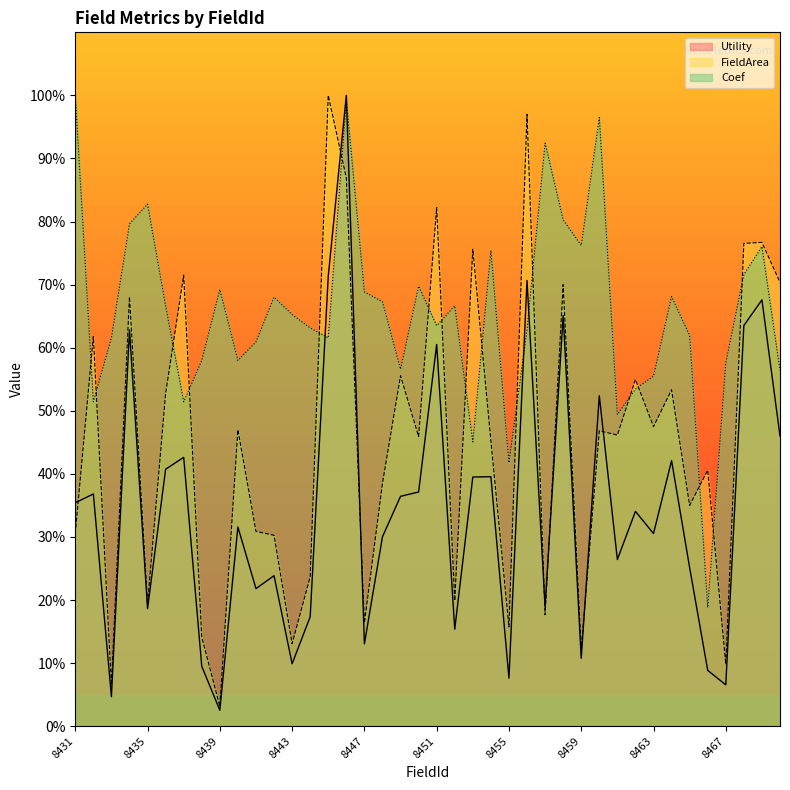

Does the chart have visible grid lines?

No